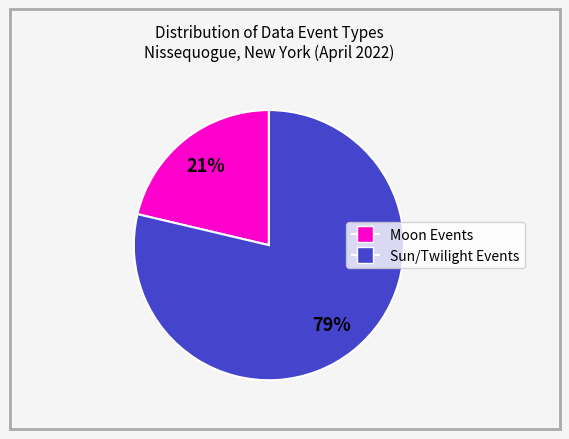

Is there any slice that represents more than half of the pie?

Yes